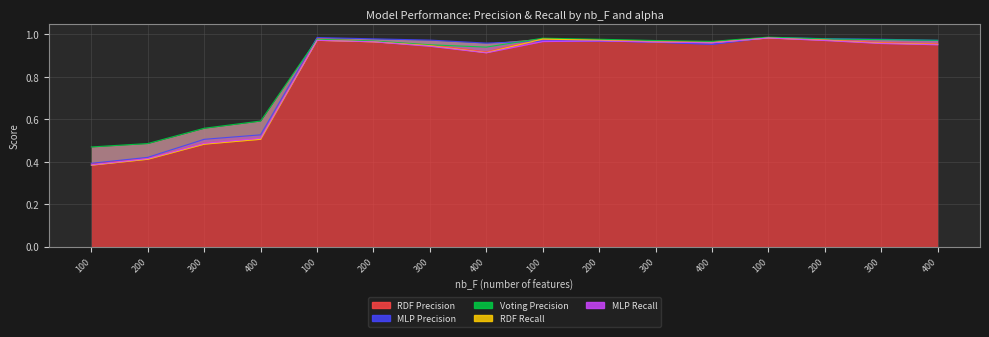

Reading right to left, what are all the values shown in this chart?

RDF Precision: 1.0	1.0	1.0	1.0	1.0	1.0	1.0	1.0	0.9	0.9	1.0	1.0	0.5	0.5	0.4	0.4
MLP Precision: 1.0	1.0	1.0	1.0	1.0	1.0	1.0	1.0	1.0	1.0	1.0	1.0	0.5	0.5	0.4	0.4
Voting Precision: 1.0	1.0	1.0	1.0	1.0	1.0	1.0	1.0	0.9	1.0	1.0	1.0	0.6	0.6	0.5	0.5
RDF Recall: 1.0	1.0	1.0	1.0	1.0	1.0	1.0	1.0	0.9	0.9	1.0	1.0	0.5	0.5	0.4	0.4
MLP Recall: 1.0	1.0	1.0	1.0	1.0	1.0	1.0	1.0	0.9	0.9	1.0	1.0	0.5	0.5	0.4	0.4